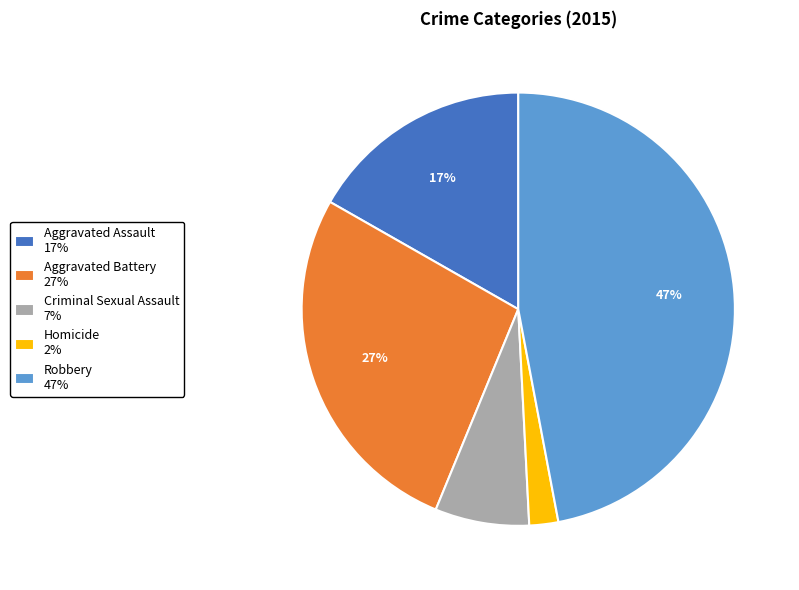

The Criminal Sexual Assault slice represents 7% of the pie. True or false?

True